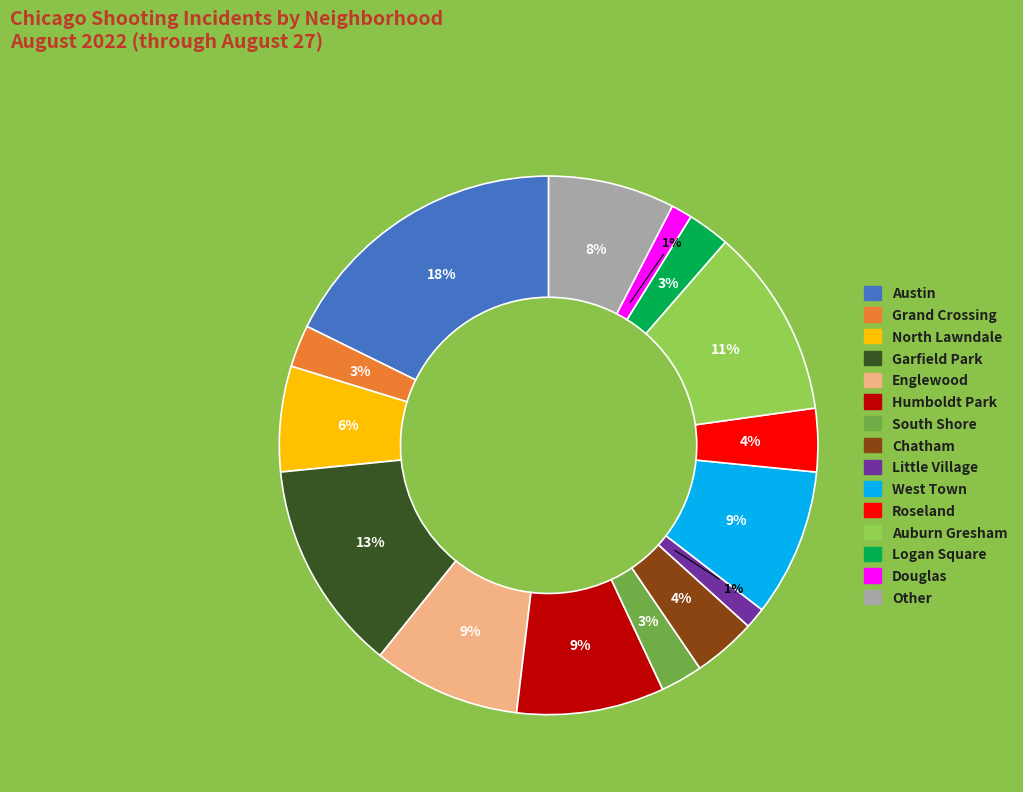

To the nearest percent, what percentage of the pie is North Lawndale?

6%